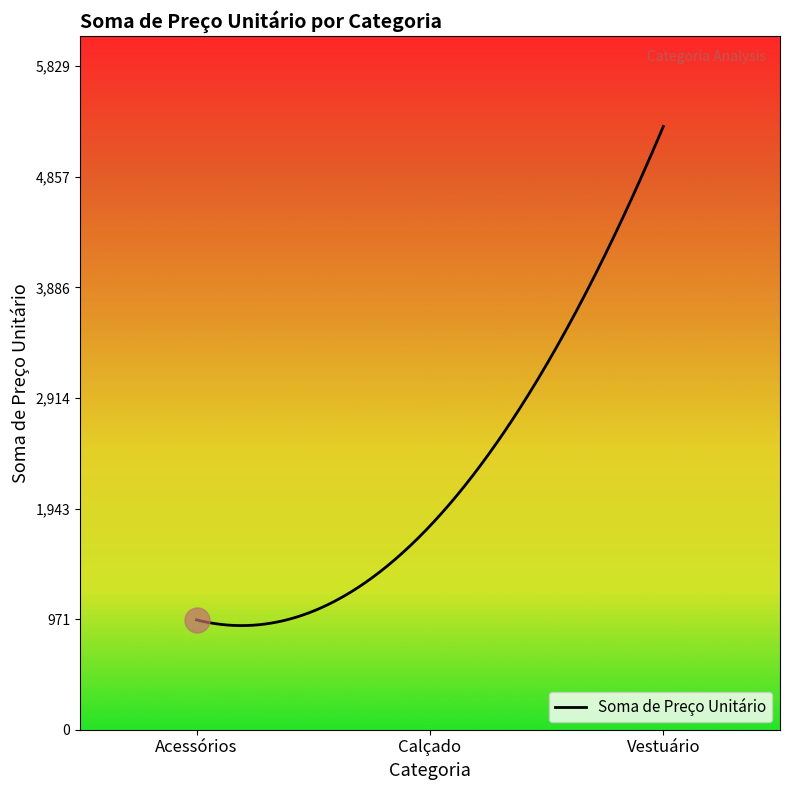

What is the difference between the maximum and minimum values?

4384.0